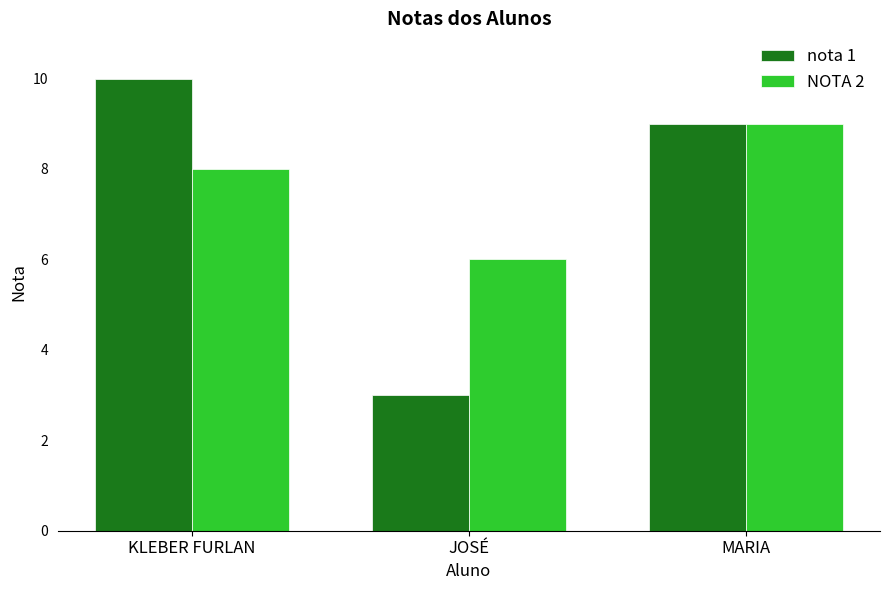

What is the smallest value displayed?

3